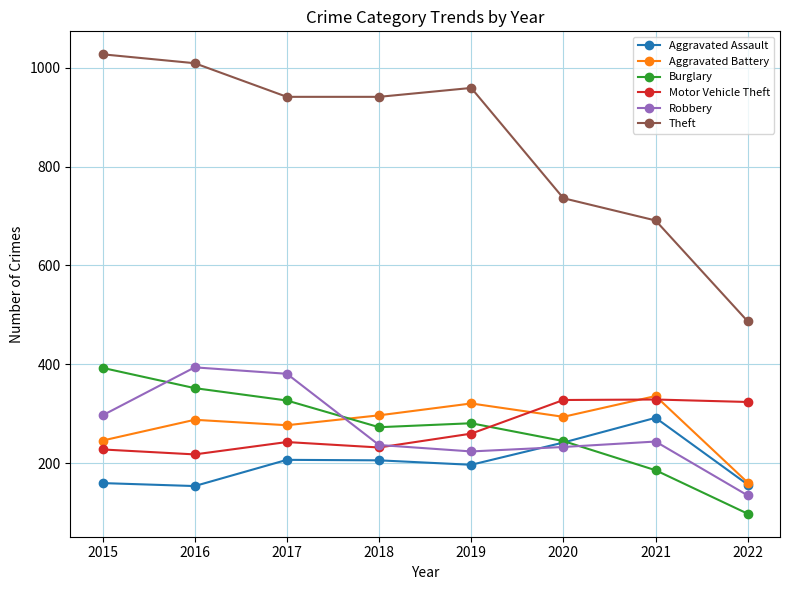

The Theft series shows 941 at 2017. True or false?

True